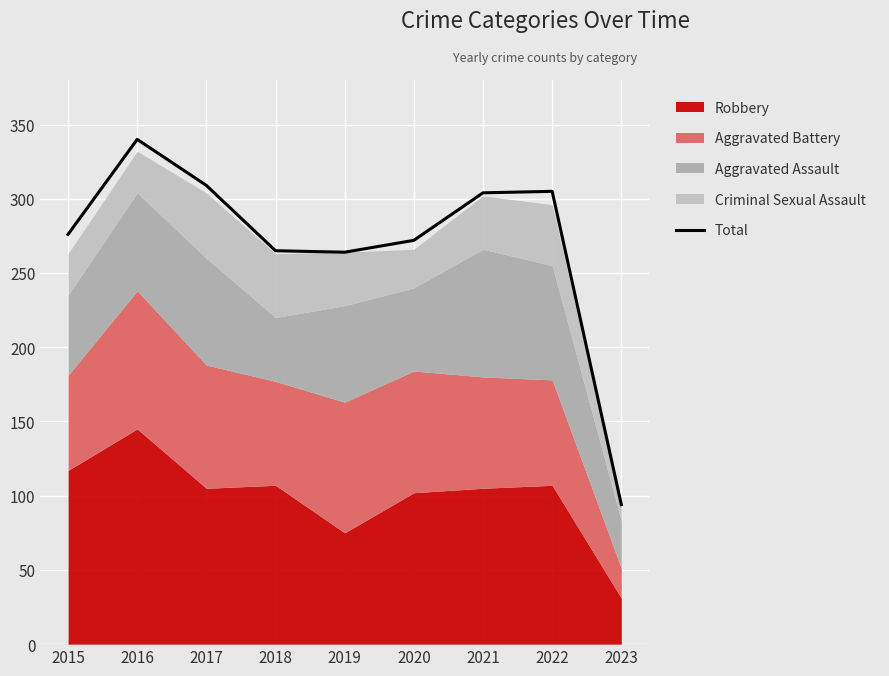

Is it true that the value at 2017 is 97?

False